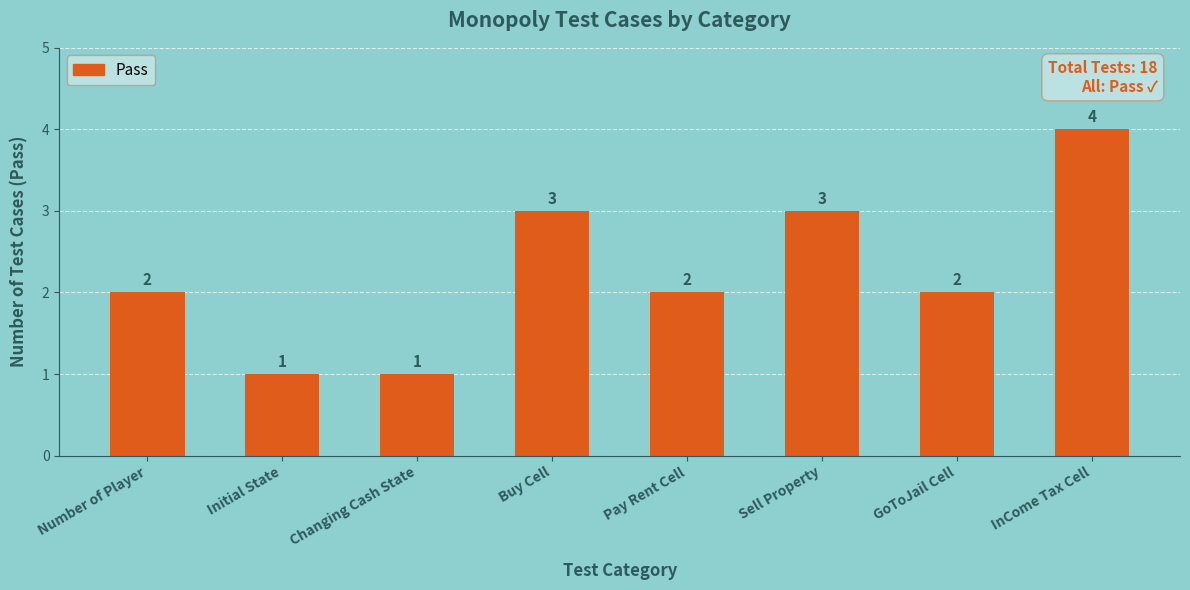

How many data points does each series have?

8